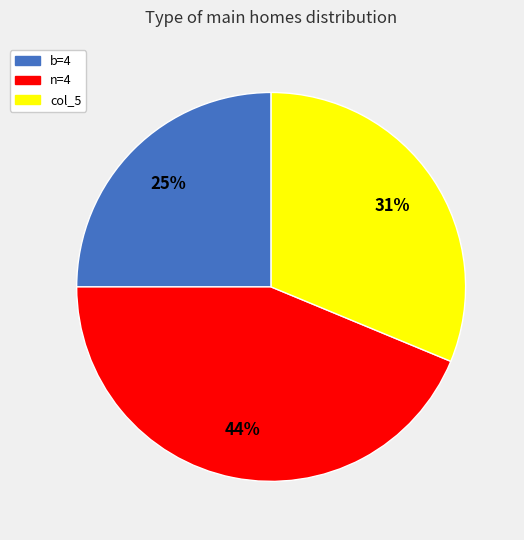

To the nearest percent, what is the difference between the largest and smallest slice percentages?

19%